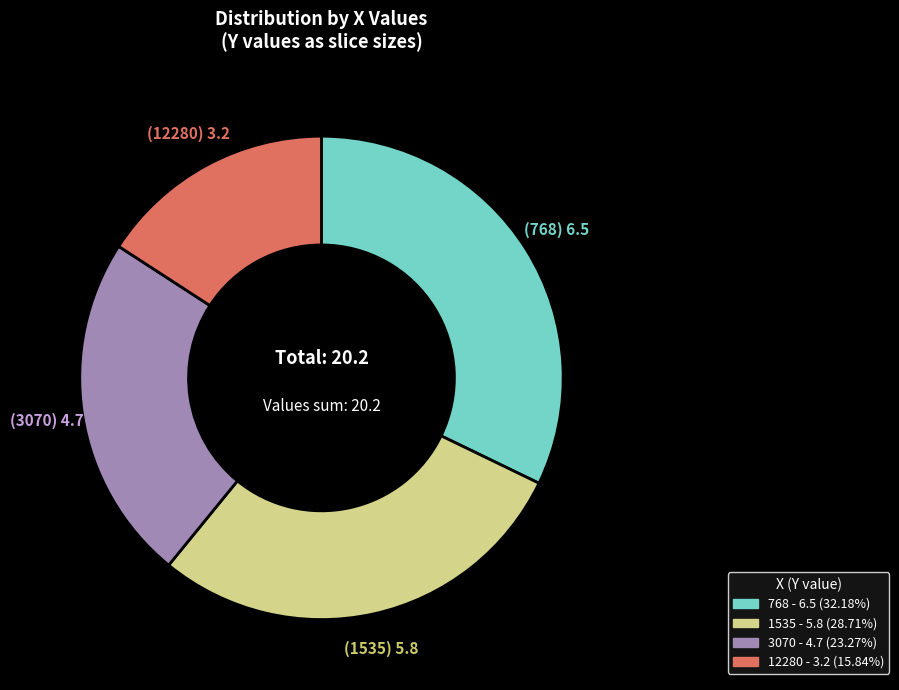

Does any single category account for the majority?

No